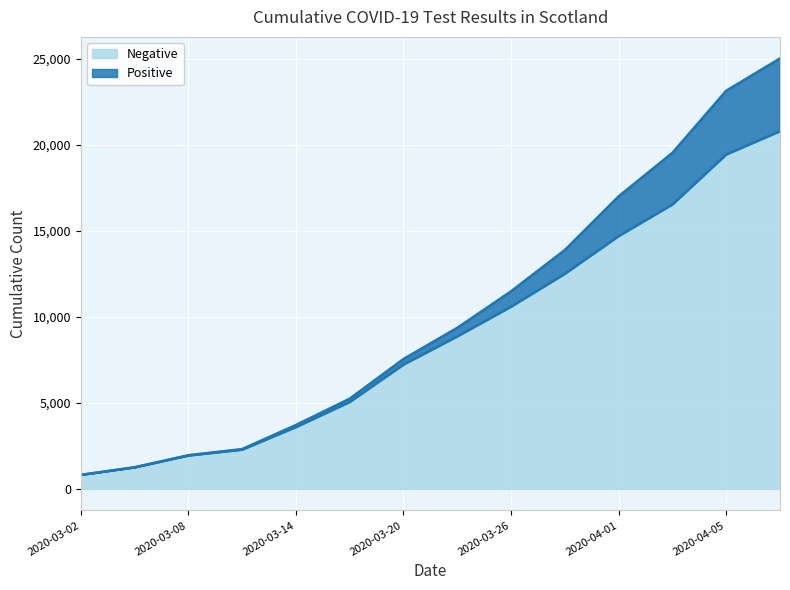

What is the approximate value at 2020-03-11?

2280